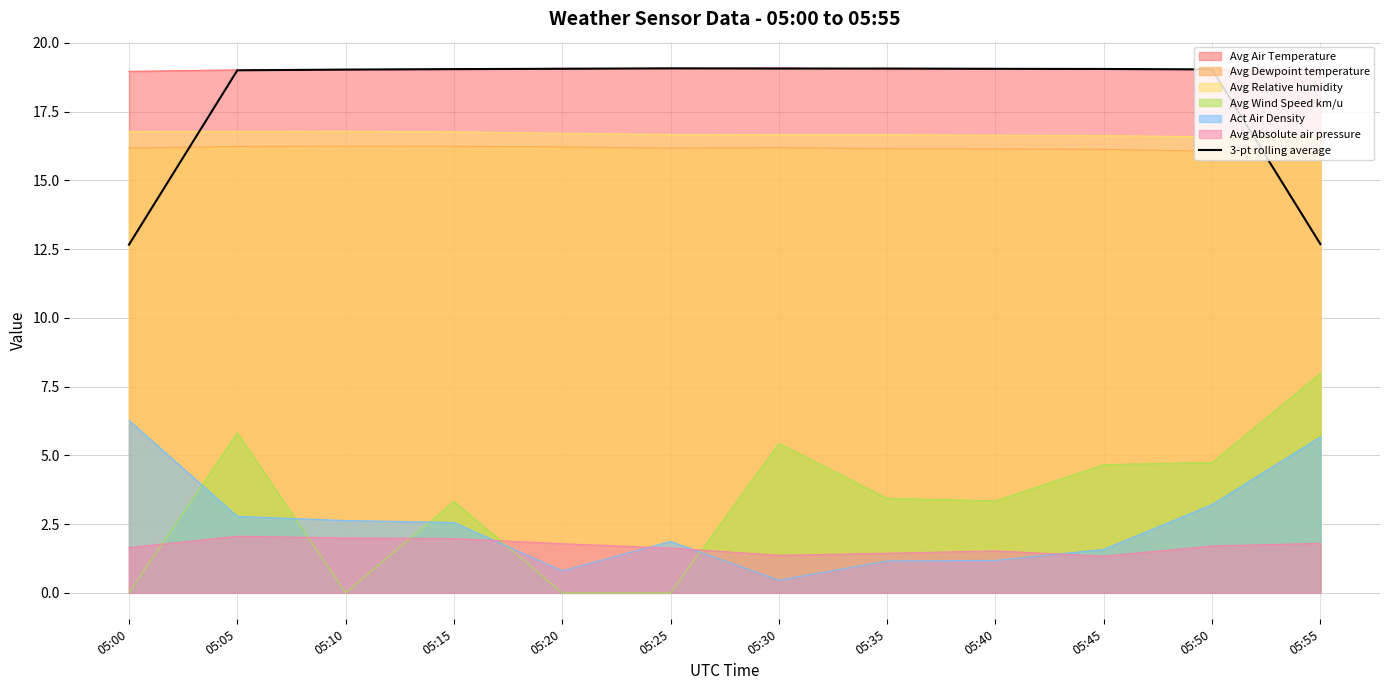

What value does the data have at 05:05?

19.0